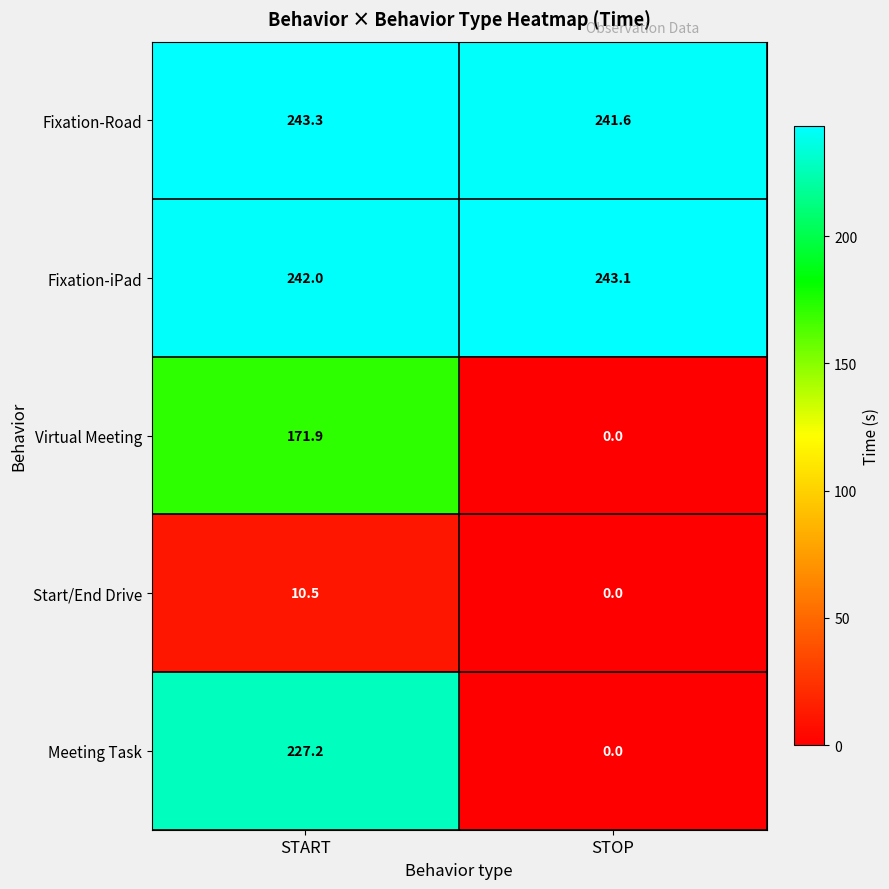

List the series in order of their peak value, highest first.

Fixation-Road, Fixation-iPad, Meeting Task, Virtual Meeting, Start/End Drive